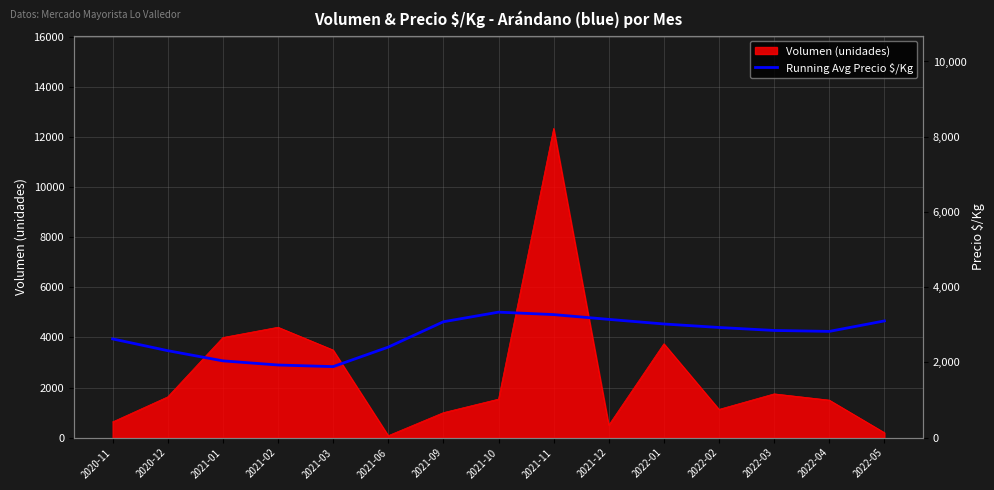

What is the sum of all values?

40767.5